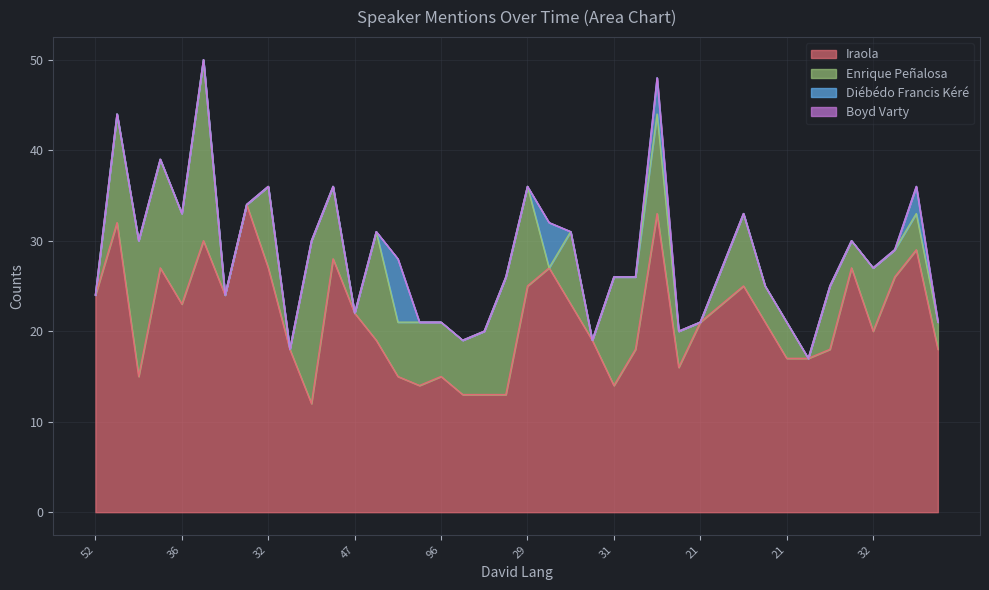

Which series has the widest spread of values?

Iraola